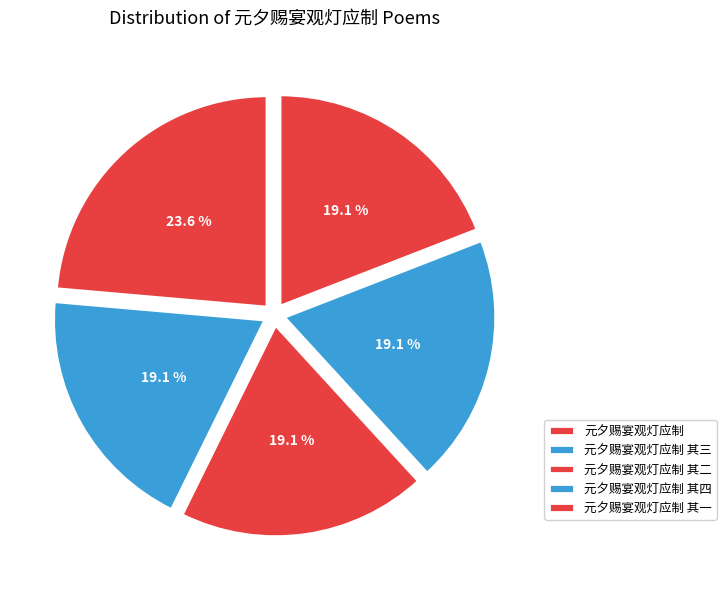

Count the number of slices in the pie.

5